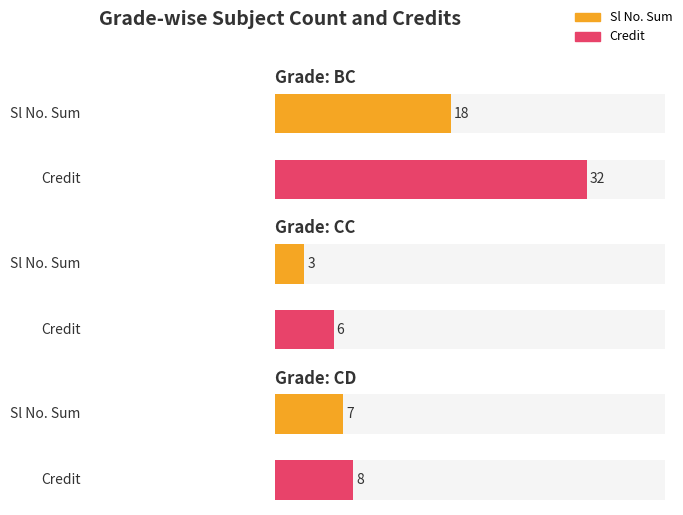

Is it true that BC equals 9 at 1?

False